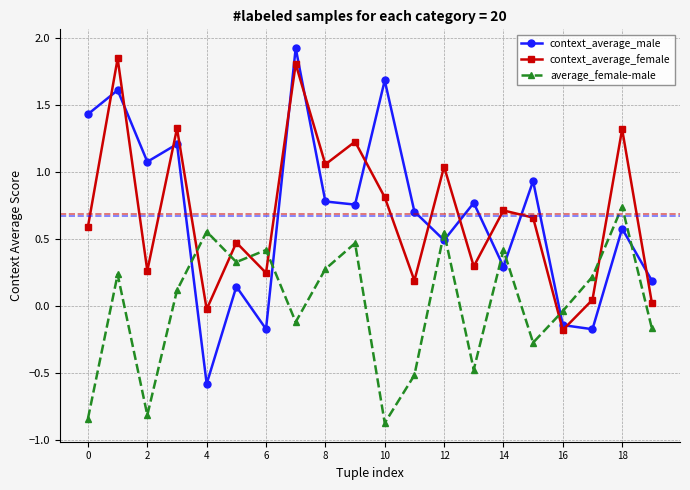

What is the difference between the maximum and minimum values in the context_average_male series?

2.5